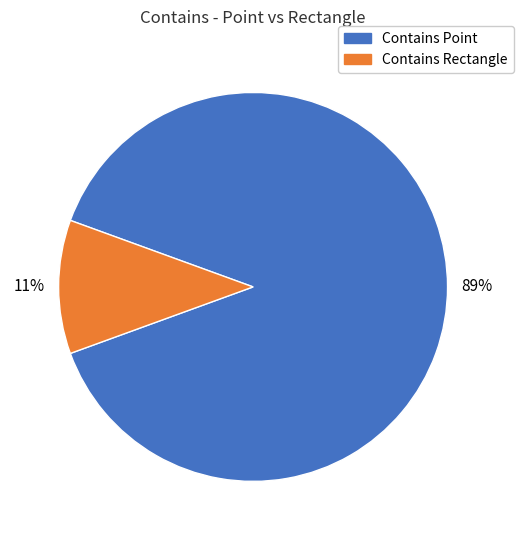

To the nearest percent, what is the difference between the largest and smallest slice percentages?

78%